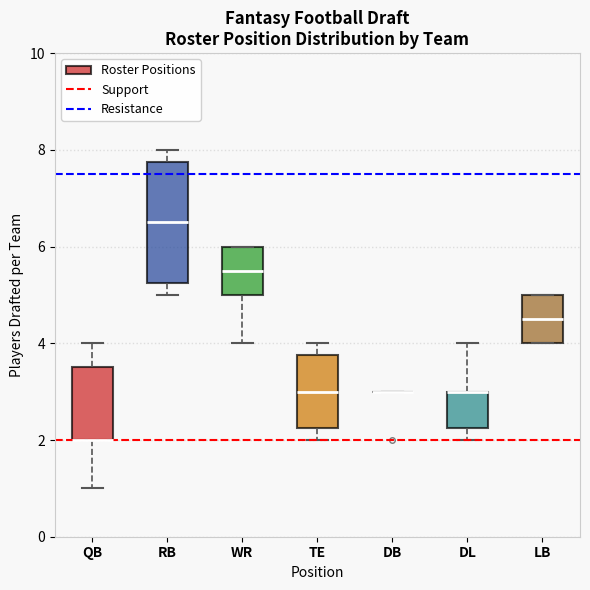

Which box is the tallest, from its lower edge to its upper edge?

RB